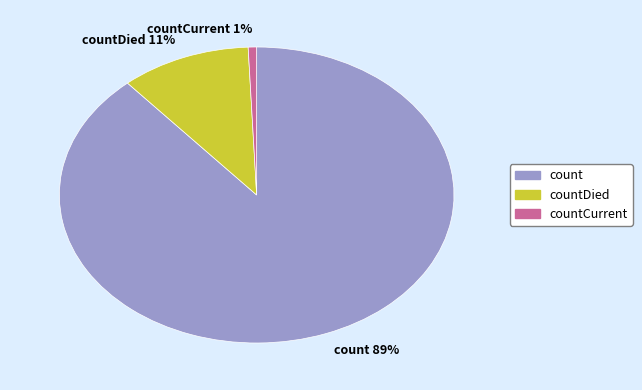

Is there a majority slice in this chart?

Yes